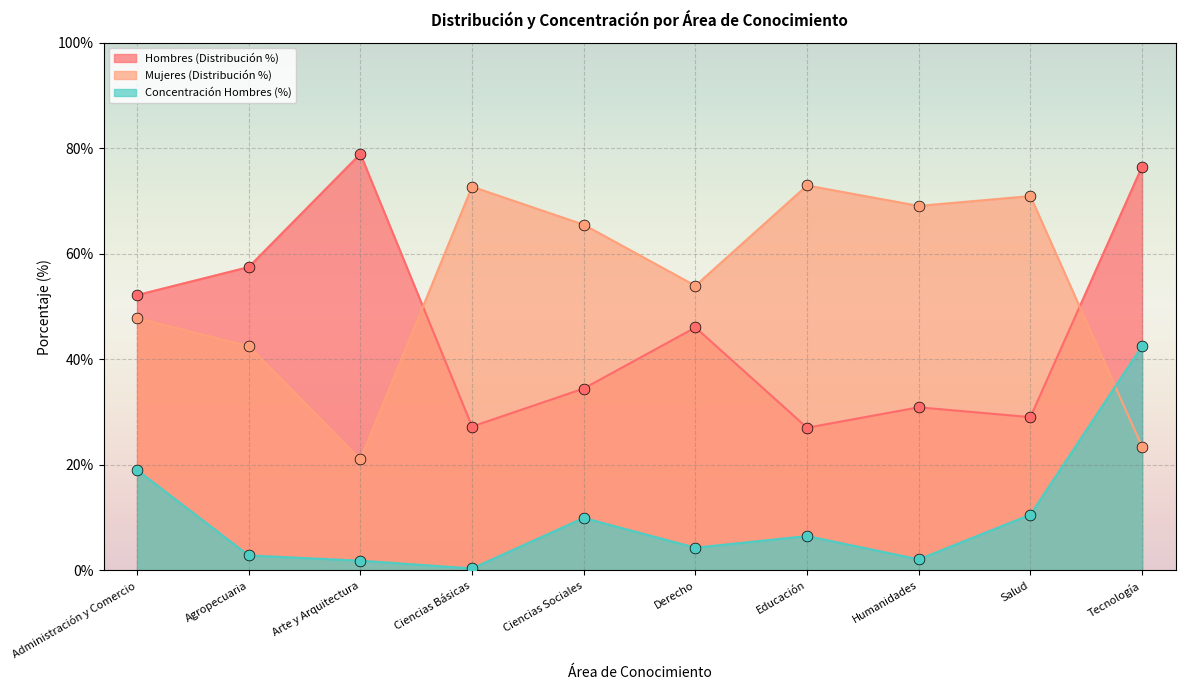

At which category is the sum across all series the highest?

Tecnología